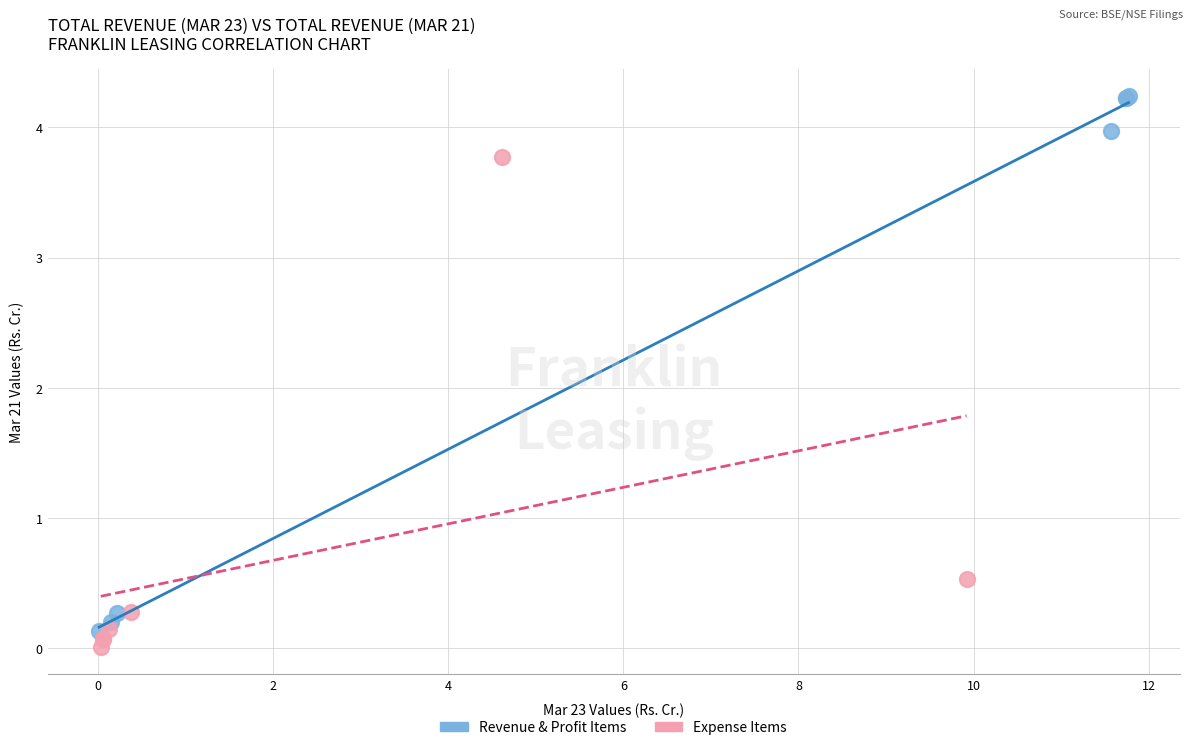

Which series contains the highest Y value?

Revenue & Profit Items